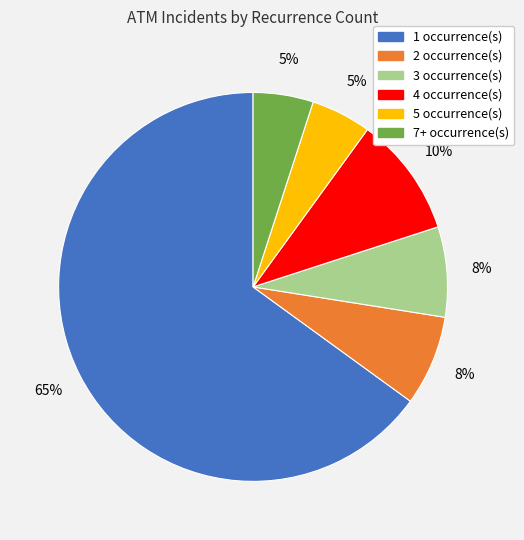

To the nearest percent, what percentage of the pie is 3?

7%